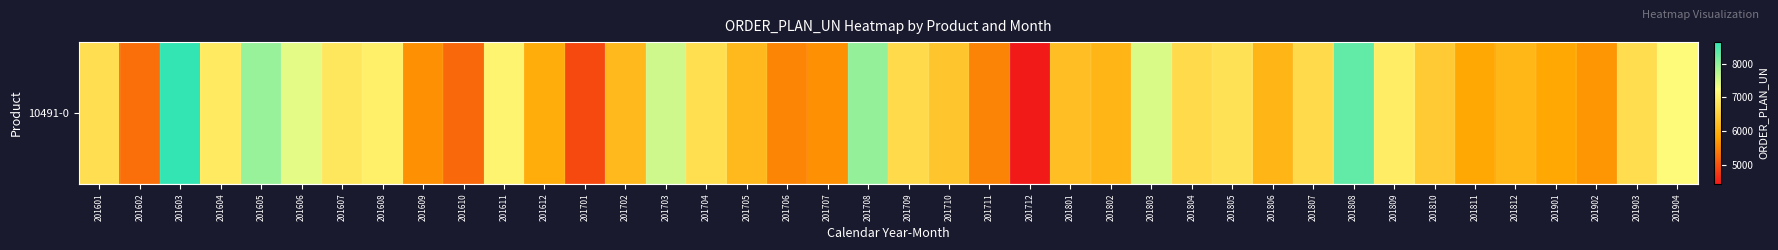

What is the minimum value shown in the chart?

4422